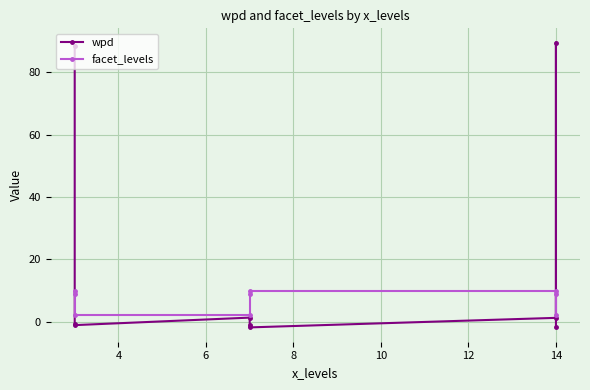

Between 16 and 8, which is larger?

16